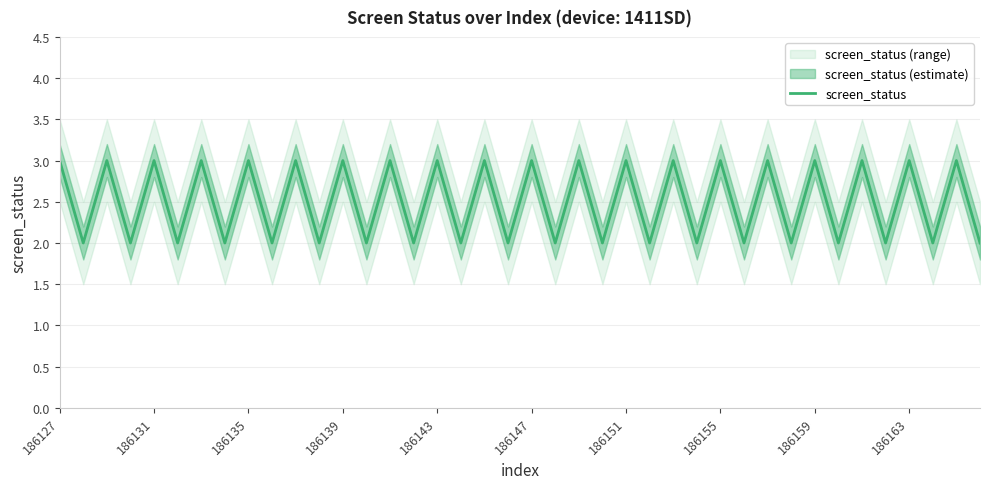

How many interior local valleys (lower than both neighbors) does the data have?

19